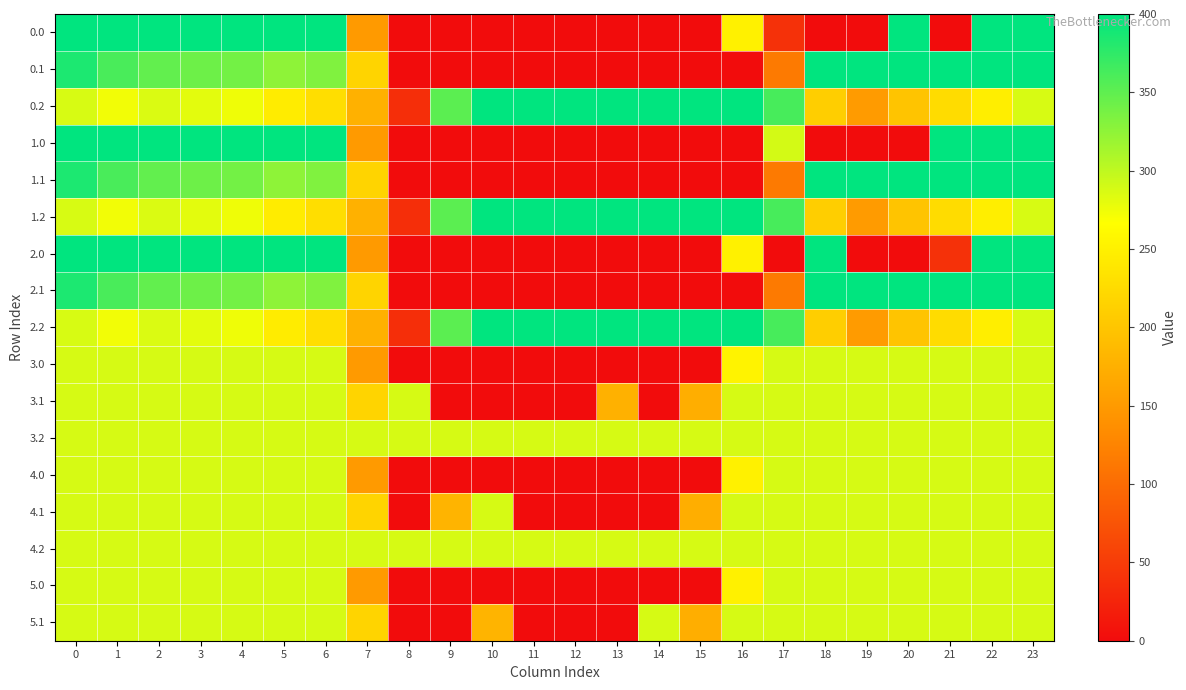

Reading left to right, what are all the values shown in this chart?

0.0: 0=400.0	1=400.0	2=400.0	3=400.0	4=400.0	5=400.0	6=400.0	7=150.1	8=0.0	9=0.0	10=0.0	11=0.0	12=0.0	13=0.0	14=0.0	15=0.0	16=250.9	17=38.4	18=0.0	19=0.0	20=400.0	21=0.0	22=400.0	23=400.0
0.1: 0=384.6	1=361.1	2=347.9	3=342.7	4=339.6	5=325.7	6=332.2	7=217.1	8=0.0	9=0.0	10=0.0	11=0.0	12=0.0	13=0.0	14=0.0	15=0.0	16=0.0	17=115.4	18=400.0	19=400.0	20=400.0	21=400.0	22=400.0	23=399.4
0.2: 0=287.1	1=272.7	2=285.5	3=281.0	4=274.4	5=245.0	6=228.8	7=176.6	8=35.3	9=351.8	10=400.0	11=400.0	12=400.0	13=400.0	14=400.0	15=400.0	16=400.0	17=362.4	18=210.0	19=151.0	20=199.2	21=226.4	22=247.4	23=287.5
1.0: 0=400.0	1=400.0	2=400.0	3=400.0	4=400.0	5=400.0	6=400.0	7=150.1	8=0.0	9=0.0	10=0.0	11=0.0	12=0.0	13=0.0	14=0.0	15=0.0	16=0.0	17=289.3	18=0.0	19=0.0	20=0.0	21=400.0	22=400.0	23=400.0
1.1: 0=384.6	1=361.1	2=347.9	3=342.7	4=339.6	5=325.7	6=332.2	7=217.1	8=0.0	9=0.0	10=0.0	11=0.0	12=0.0	13=0.0	14=0.0	15=0.0	16=0.0	17=115.4	18=400.0	19=400.0	20=400.0	21=400.0	22=400.0	23=399.4
1.2: 0=287.1	1=272.7	2=285.5	3=281.0	4=274.4	5=245.0	6=228.8	7=176.6	8=35.3	9=351.8	10=400.0	11=400.0	12=400.0	13=400.0	14=400.0	15=400.0	16=400.0	17=362.4	18=210.0	19=151.0	20=199.2	21=226.4	22=247.4	23=287.5
2.0: 0=400.0	1=400.0	2=400.0	3=400.0	4=400.0	5=400.0	6=400.0	7=150.1	8=0.0	9=0.0	10=0.0	11=0.0	12=0.0	13=0.0	14=0.0	15=0.0	16=250.9	17=0.0	18=400.0	19=0.0	20=0.0	21=38.4	22=400.0	23=400.0
2.1: 0=384.6	1=361.1	2=347.9	3=342.7	4=339.6	5=325.7	6=332.2	7=217.1	8=0.0	9=0.0	10=0.0	11=0.0	12=0.0	13=0.0	14=0.0	15=0.0	16=0.0	17=115.4	18=400.0	19=400.0	20=400.0	21=400.0	22=400.0	23=399.4
2.2: 0=287.1	1=272.7	2=285.5	3=281.0	4=274.4	5=245.0	6=228.8	7=176.6	8=35.3	9=351.8	10=400.0	11=400.0	12=400.0	13=400.0	14=400.0	15=400.0	16=400.0	17=362.4	18=210.0	19=151.0	20=199.2	21=226.4	22=247.4	23=287.5
3.0: 0=288.0	1=288.0	2=288.0	3=288.0	4=288.0	5=288.0	6=288.0	7=150.1	8=0.0	9=0.0	10=0.0	11=0.0	12=0.0	13=0.0	14=0.0	15=0.0	16=252.7	17=288.0	18=288.0	19=288.0	20=288.0	21=288.0	22=288.0	23=288.0
3.1: 0=288.0	1=288.0	2=288.0	3=288.0	4=288.0	5=288.0	6=288.0	7=217.1	8=288.0	9=0.0	10=0.0	11=0.0	12=0.0	13=176.7	14=0.0	15=173.1	16=288.0	17=288.0	18=288.0	19=288.0	20=288.0	21=288.0	22=288.0	23=288.0
3.2: 0=288.0	1=288.0	2=288.0	3=288.0	4=288.0	5=288.0	6=288.0	7=288.0	8=288.0	9=288.0	10=288.0	11=288.0	12=288.0	13=288.0	14=288.0	15=288.0	16=288.0	17=288.0	18=288.0	19=288.0	20=288.0	21=288.0	22=288.0	23=288.0
4.0: 0=288.0	1=288.0	2=288.0	3=288.0	4=288.0	5=288.0	6=288.0	7=150.1	8=0.0	9=0.0	10=0.0	11=0.0	12=0.0	13=0.0	14=0.0	15=0.0	16=250.9	17=288.0	18=288.0	19=288.0	20=288.0	21=288.0	22=288.0	23=288.0
4.1: 0=288.0	1=288.0	2=288.0	3=288.0	4=288.0	5=288.0	6=288.0	7=217.1	8=0.0	9=180.1	10=288.0	11=0.0	12=0.0	13=0.0	14=0.0	15=173.1	16=288.0	17=288.0	18=288.0	19=288.0	20=288.0	21=288.0	22=288.0	23=288.0
4.2: 0=288.0	1=288.0	2=288.0	3=288.0	4=288.0	5=288.0	6=288.0	7=288.0	8=288.0	9=288.0	10=288.0	11=288.0	12=288.0	13=288.0	14=288.0	15=288.0	16=288.0	17=288.0	18=288.0	19=288.0	20=288.0	21=288.0	22=288.0	23=288.0
5.0: 0=288.0	1=288.0	2=288.0	3=288.0	4=288.0	5=288.0	6=288.0	7=150.1	8=0.0	9=0.0	10=0.0	11=0.0	12=0.0	13=0.0	14=0.0	15=0.0	16=250.9	17=288.0	18=288.0	19=288.0	20=288.0	21=288.0	22=288.0	23=288.0
5.1: 0=288.0	1=288.0	2=288.0	3=288.0	4=288.0	5=288.0	6=288.0	7=217.1	8=0.0	9=0.0	10=180.1	11=0.0	12=0.0	13=0.0	14=288.0	15=173.1	16=288.0	17=288.0	18=288.0	19=288.0	20=288.0	21=288.0	22=288.0	23=288.0